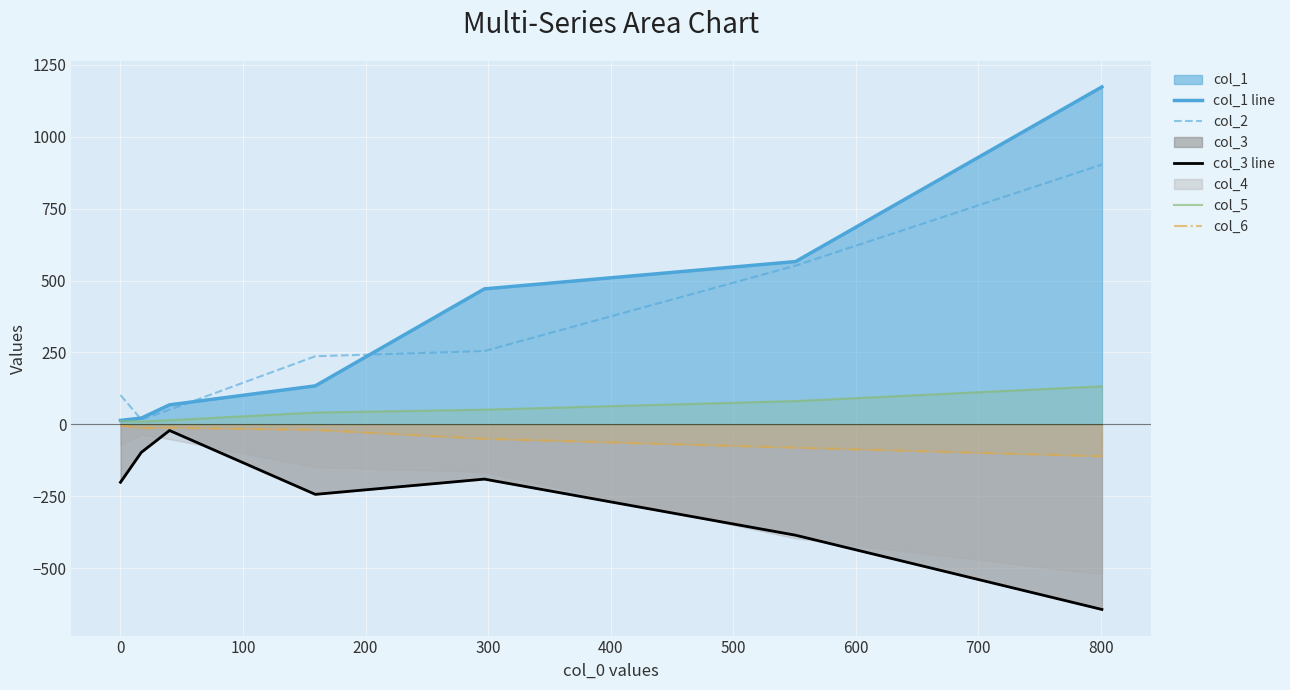

True or false: col_1 line and col_3 line intersect in this chart.

False